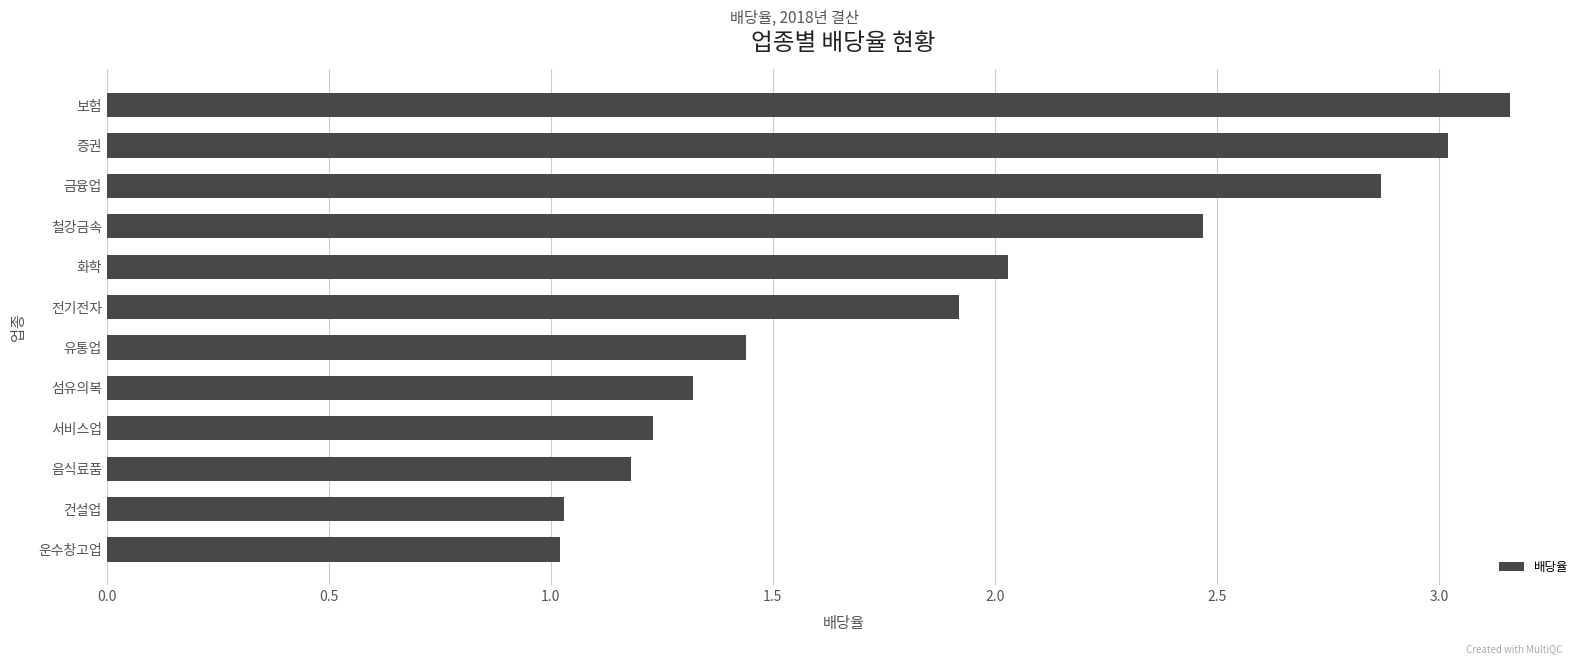

Read the value at 화학.

2.0